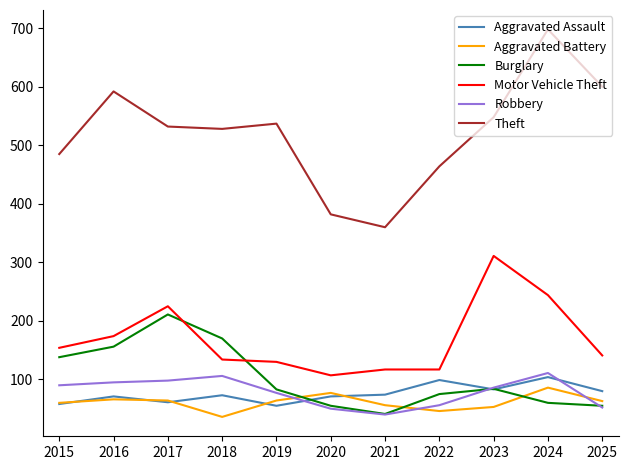

Is it true that Aggravated Assault equals 24 at 2019?

False